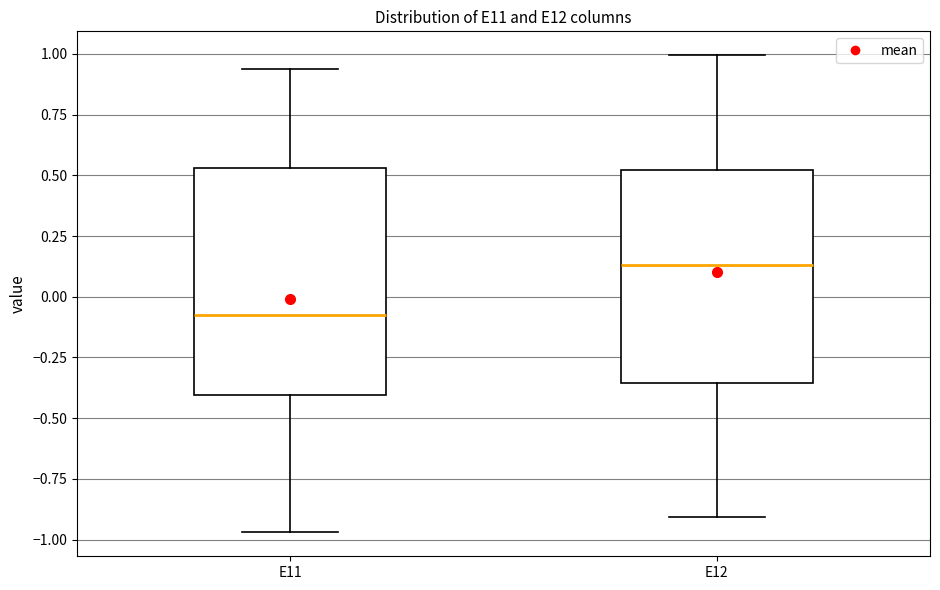

Reading left to right, read every box against the y-axis: the position of its median line, the range the box covers, and the ends of its whiskers. The values are not printed on the chart, so give them approximately, as read against the axis.

E11: median -0.05, box -0.40 to 0.55, whiskers -0.95 to 0.95
E12: median 0.15, box -0.35 to 0.50, whiskers -0.90 to 1.00